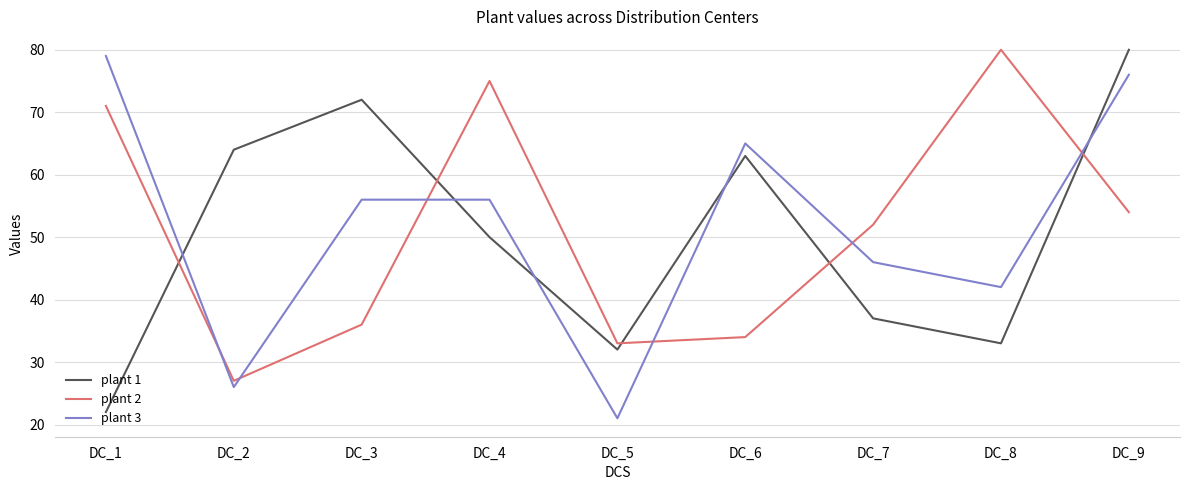

What is the spread (max minus min) of values at DC_5?

12